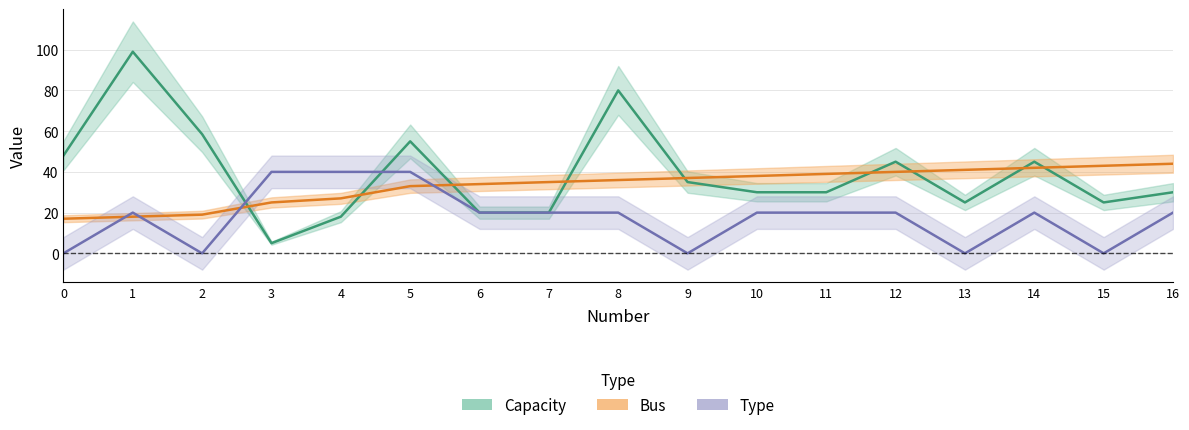

What are all the series names shown in the legend?

Bus, Capacity, Type